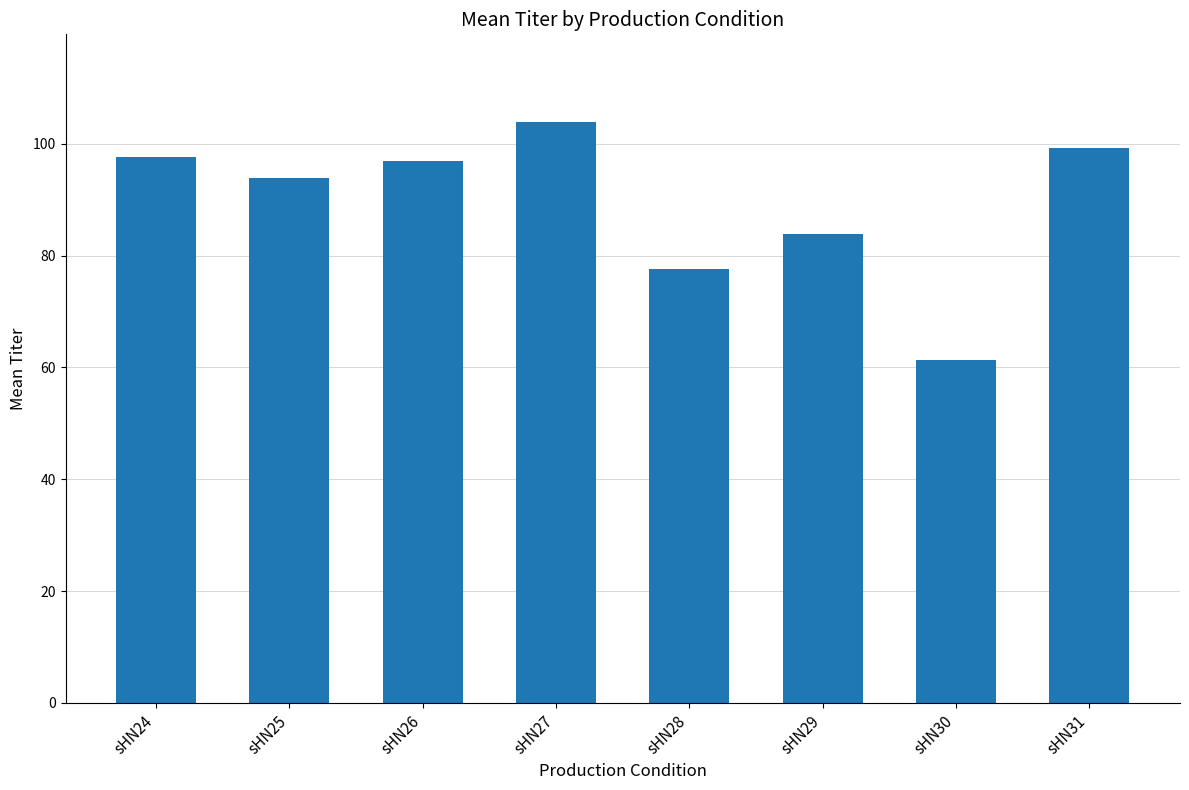

What is the value of the 2nd bar from the left?

93.9